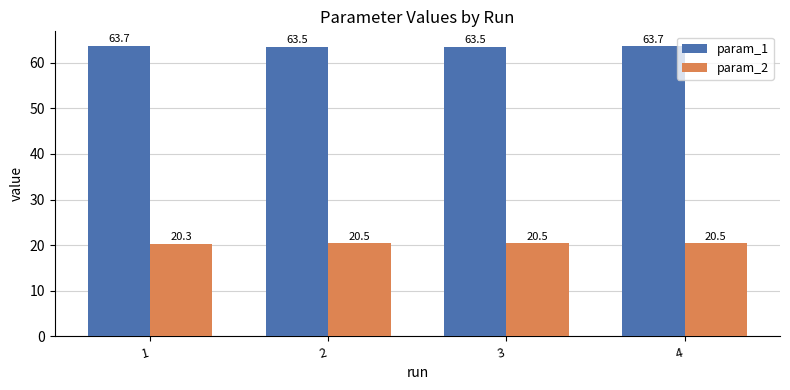

What is the value of the param_2 bar at the 2nd from the left?

20.5